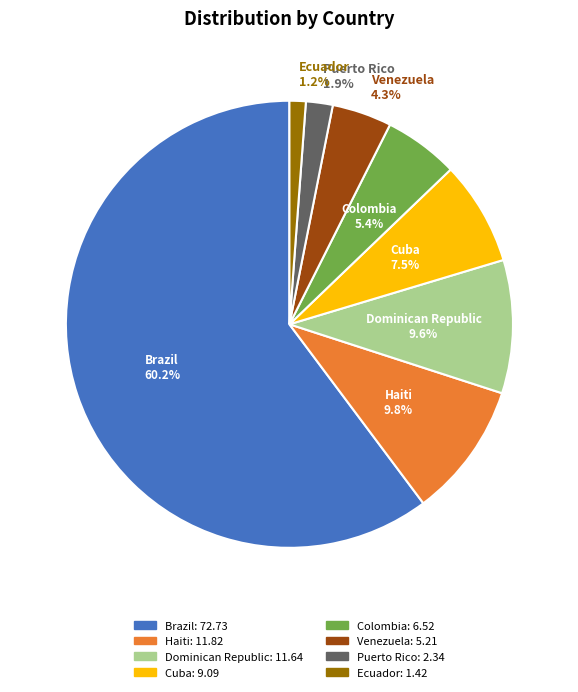

The Haiti slice represents 23% of the pie. True or false?

False